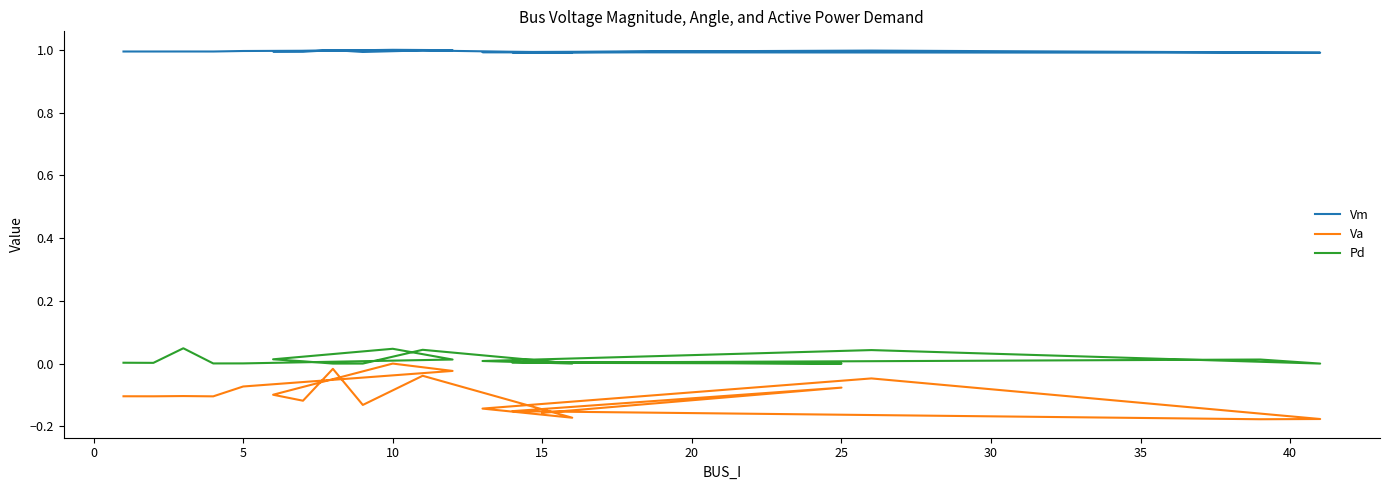

Between −5 and 19, which series saw the biggest shift?

Va